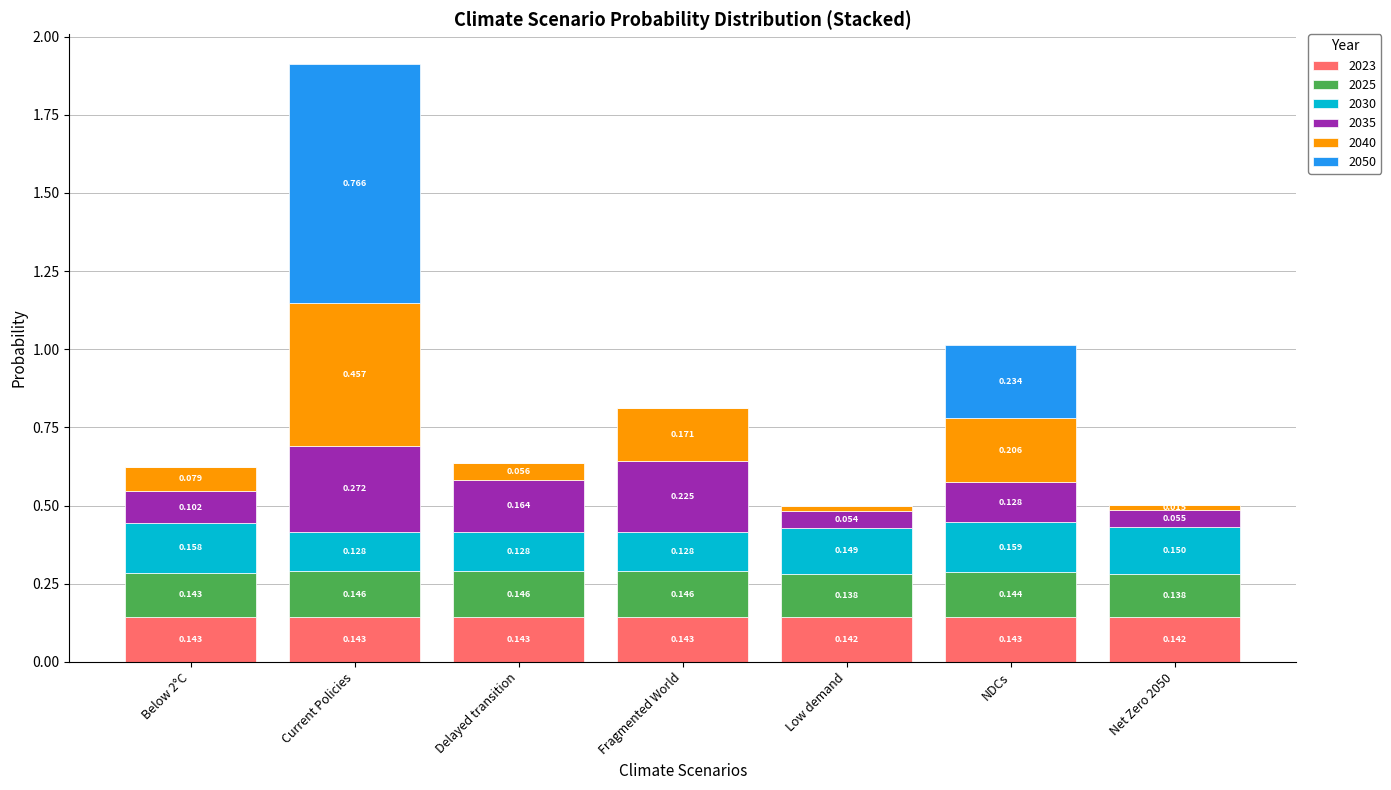

At which category is the sum across all series the highest?

Current Policies